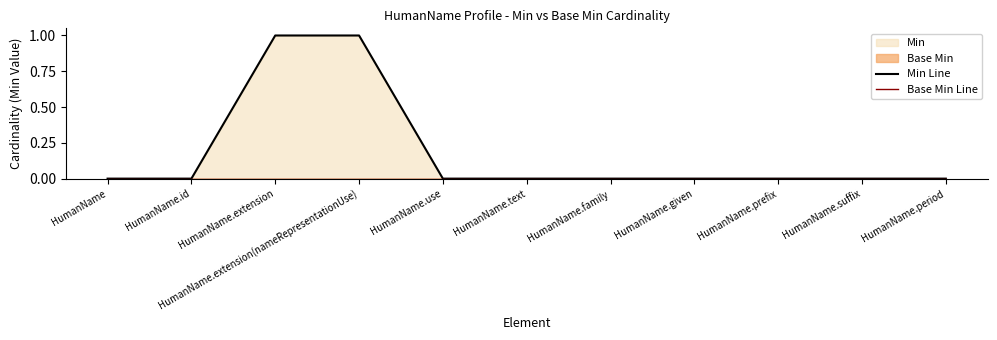

True or false: Min Line and Base Min Line cross at least once.

False